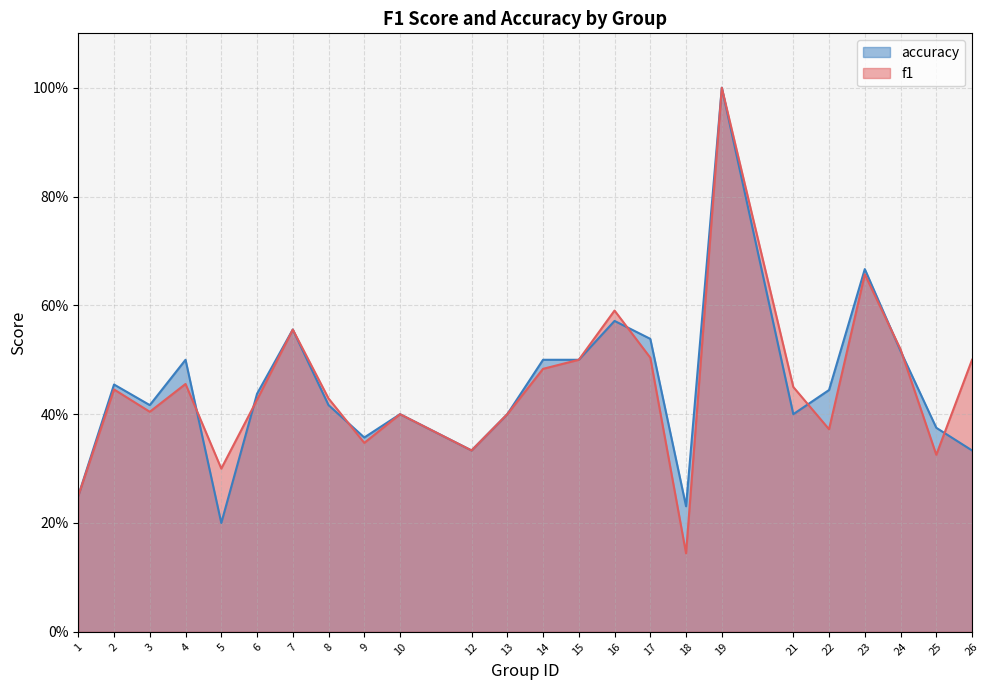

Reading right to left, transcribe all the data shown in this chart.

f1: 0.5	0.3	0.5	0.7	0.4	0.5	1.0	0.1	0.5	0.6	0.5	0.5	0.4	0.3	0.4	0.3	0.4	0.6	0.4	0.3	0.5	0.4	0.4	0.2
accuracy: 0.3	0.4	0.5	0.7	0.4	0.4	1.0	0.2	0.5	0.6	0.5	0.5	0.4	0.3	0.4	0.4	0.4	0.6	0.4	0.2	0.5	0.4	0.5	0.2